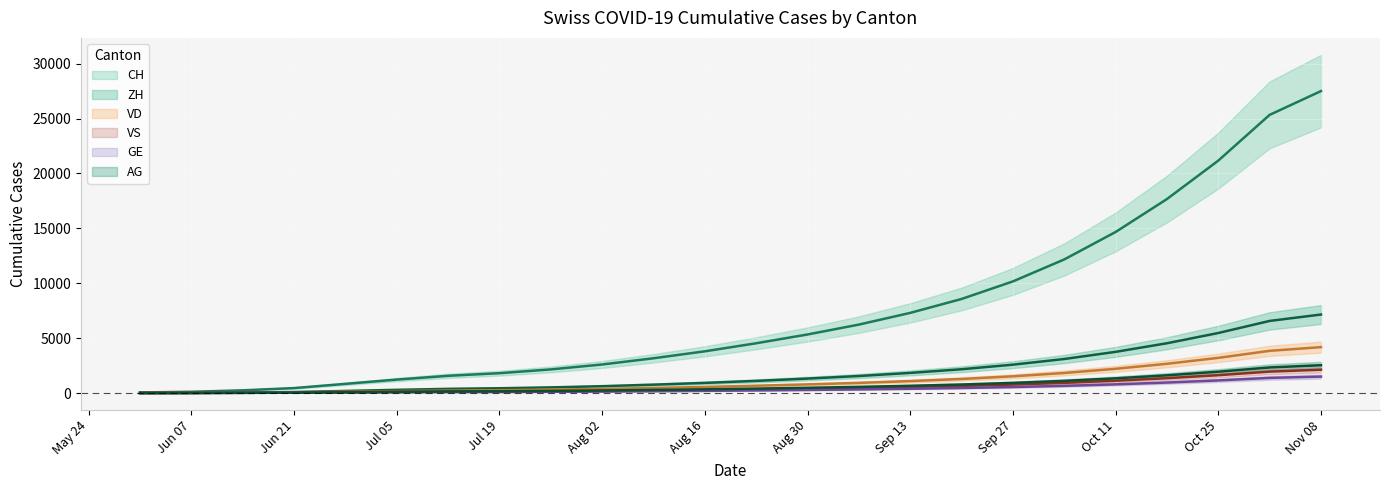

True or false: GE has more than 1 interior local peaks.

False